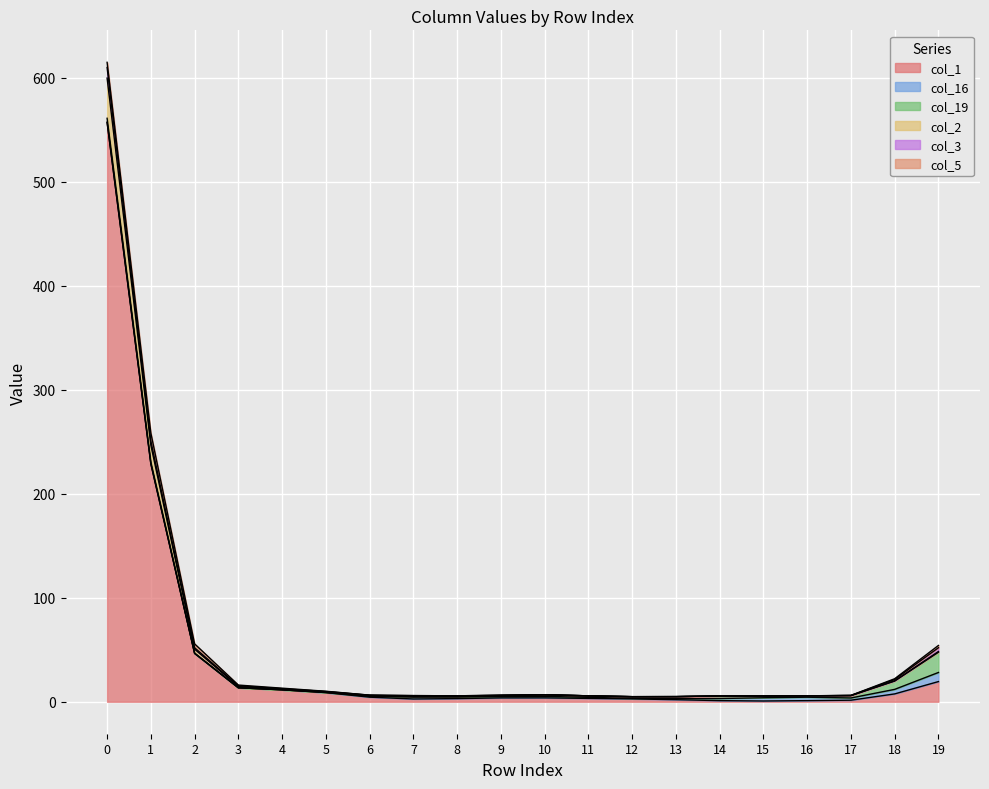

Rank the categories by col_3 value from lowest to highest.

1, 3, 5, 6, 8, 9, 10, 11, 12, 13, 14, 15, 16, 17, 18, 4, 7, 2, 19, 0